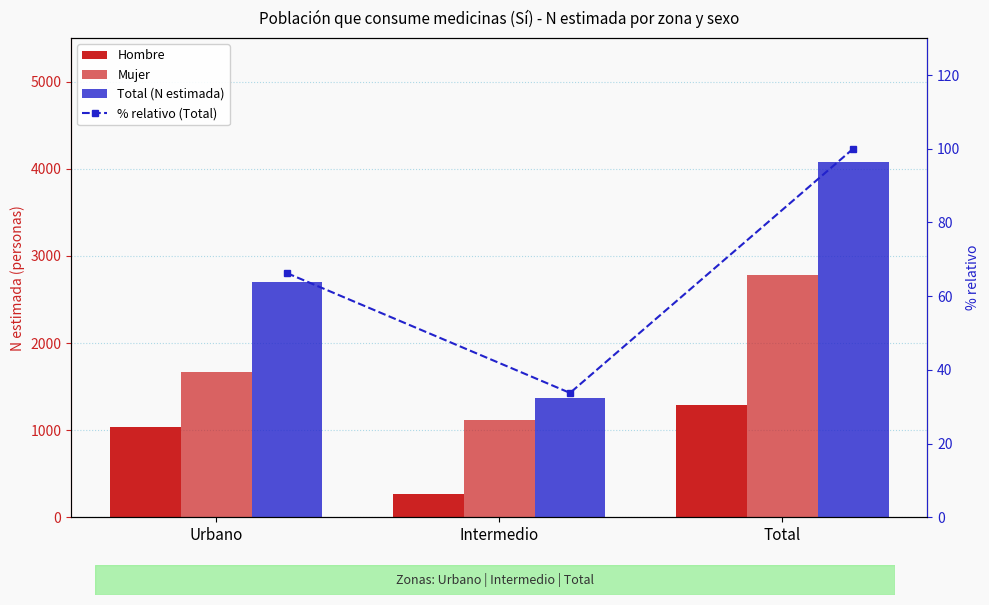

Reading right to left, extract all data points from this chart.

Hombre: 1294.0	262.0	1032.0
Mujer: 2781.0	1113.0	1668.0
Total (N estimada): 4075.0	1375.0	2700.0
% relativo (Total): 100.0	33.7	66.3